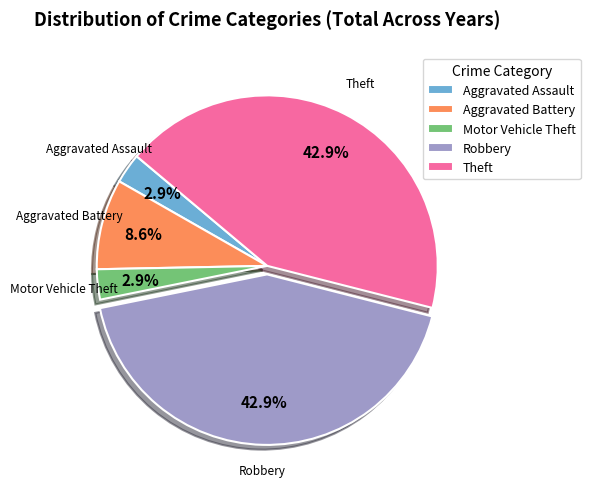

Between Theft and Aggravated Battery, which is larger?

Theft